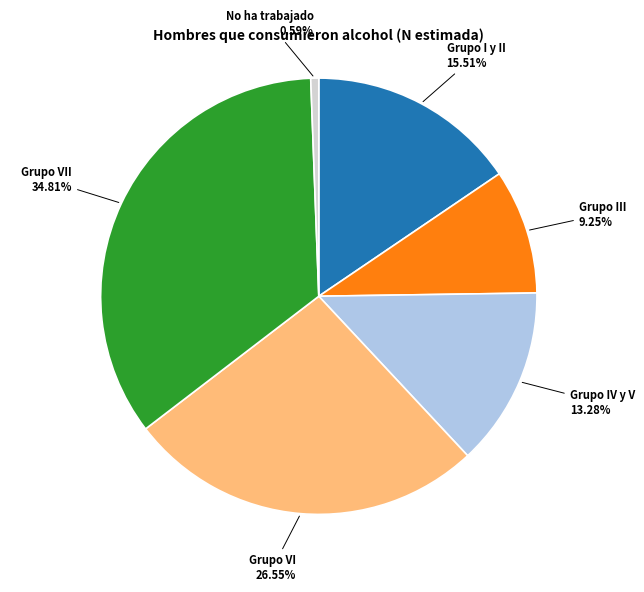

How many segments does this pie chart have?

6